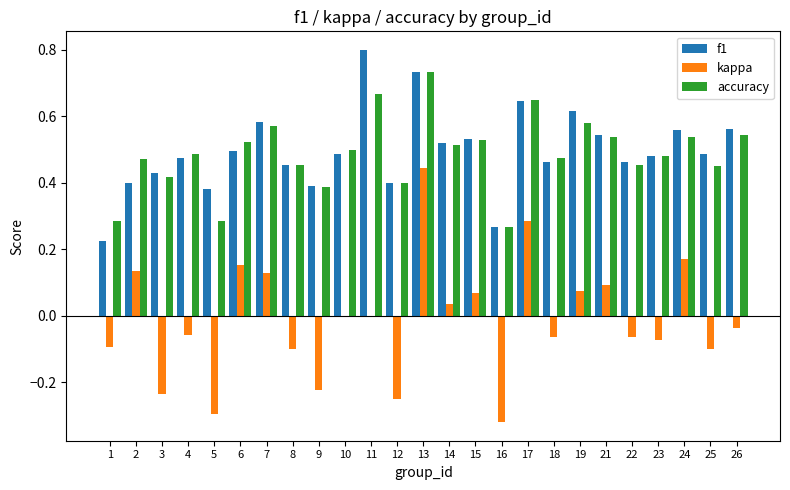

At which category is the sum across all series the highest?

13